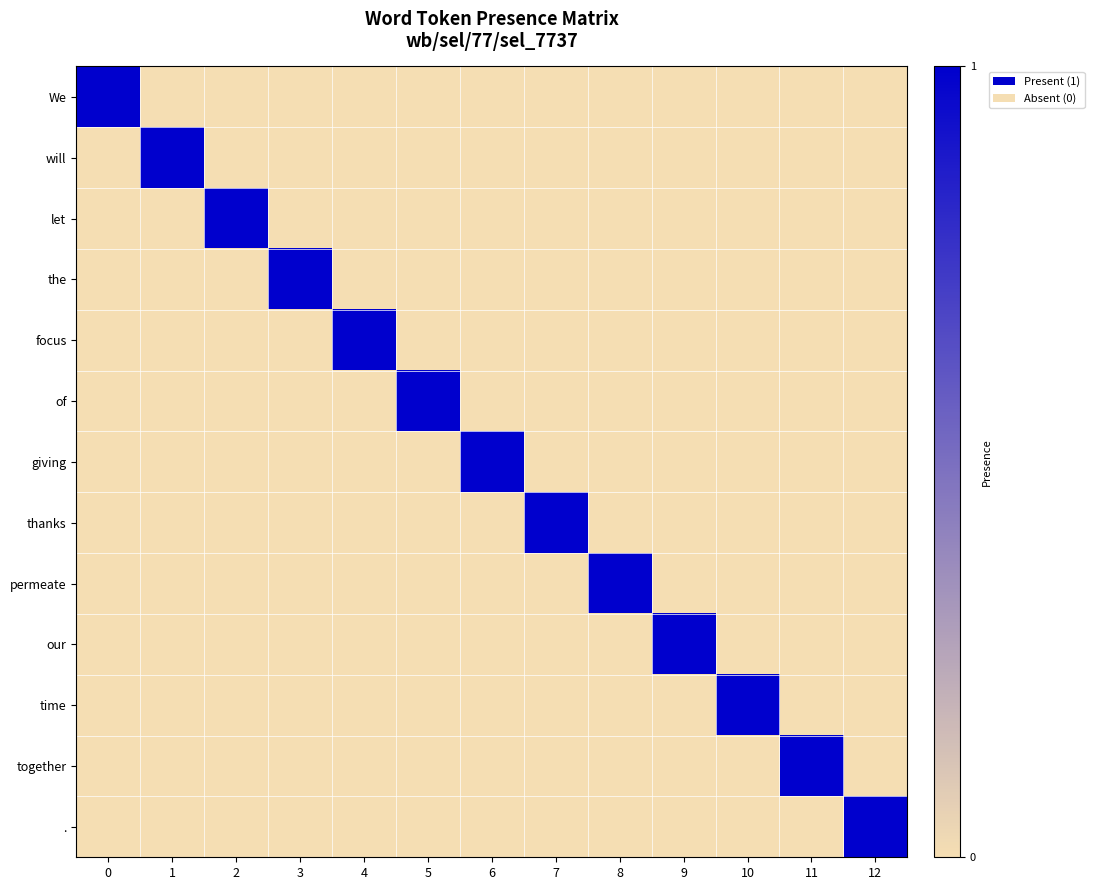

Which has a higher value, 11 or 1?

11